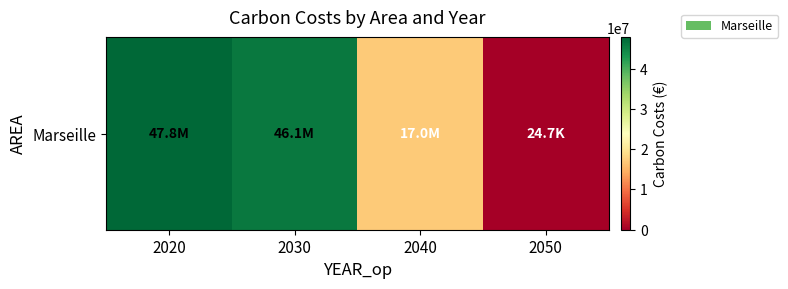

What is the minimum value shown in the chart?

24748.5